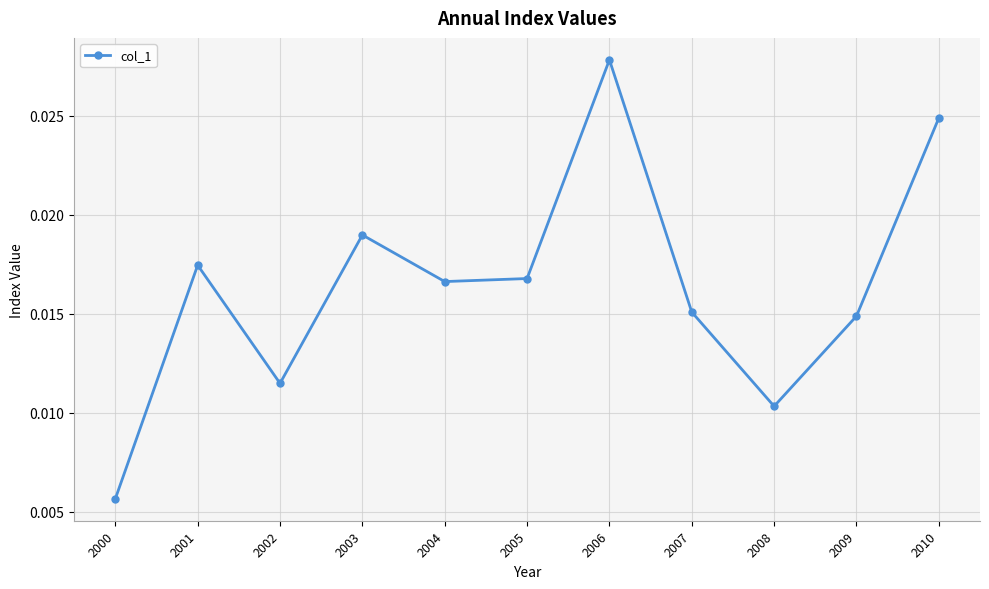

Which label corresponds to the largest value in the chart?

2006